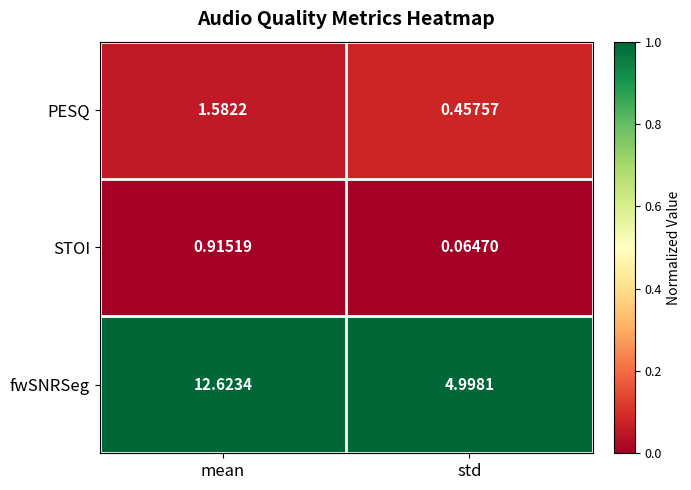

Which category has the lowest value in the STOI series?

std